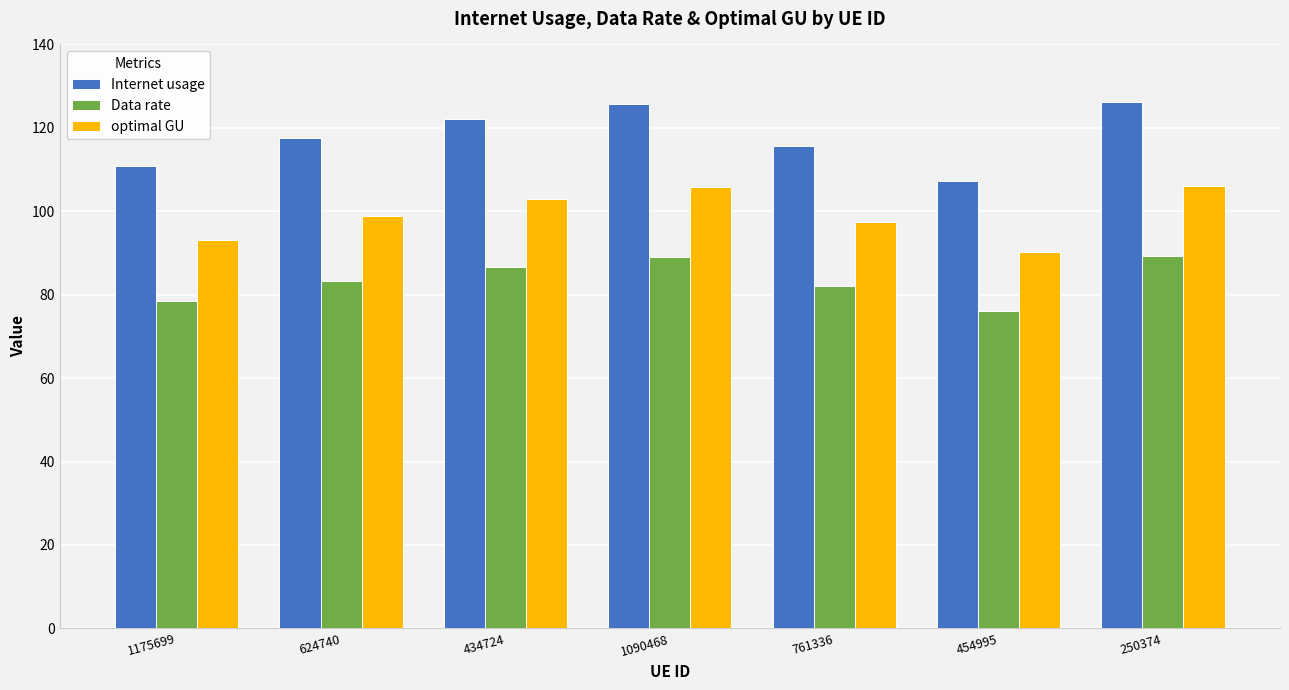

What are all the series names shown in the legend?

Internet usage, Data rate, optimal GU